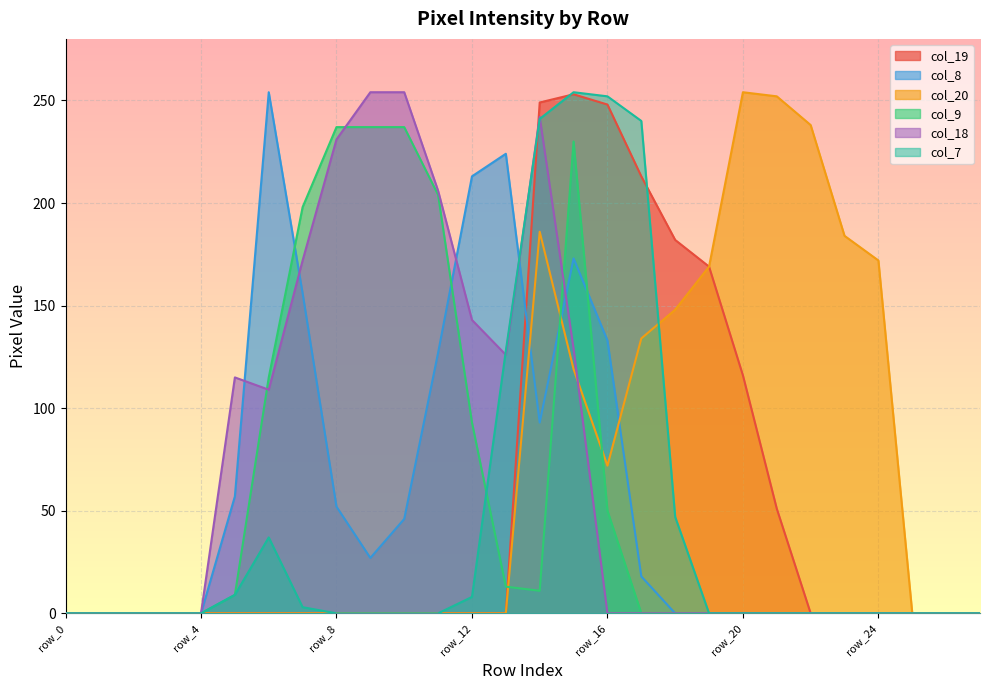

How many lines are shown in the chart?

6